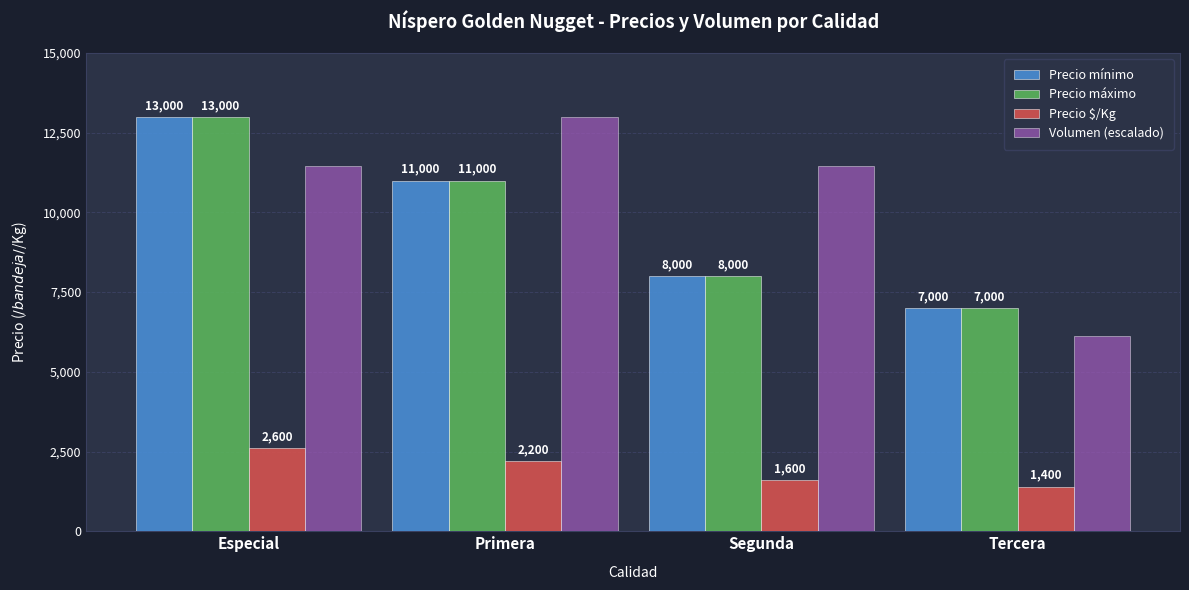

At which label is Precio $/Kg closest to 2000?

Primera